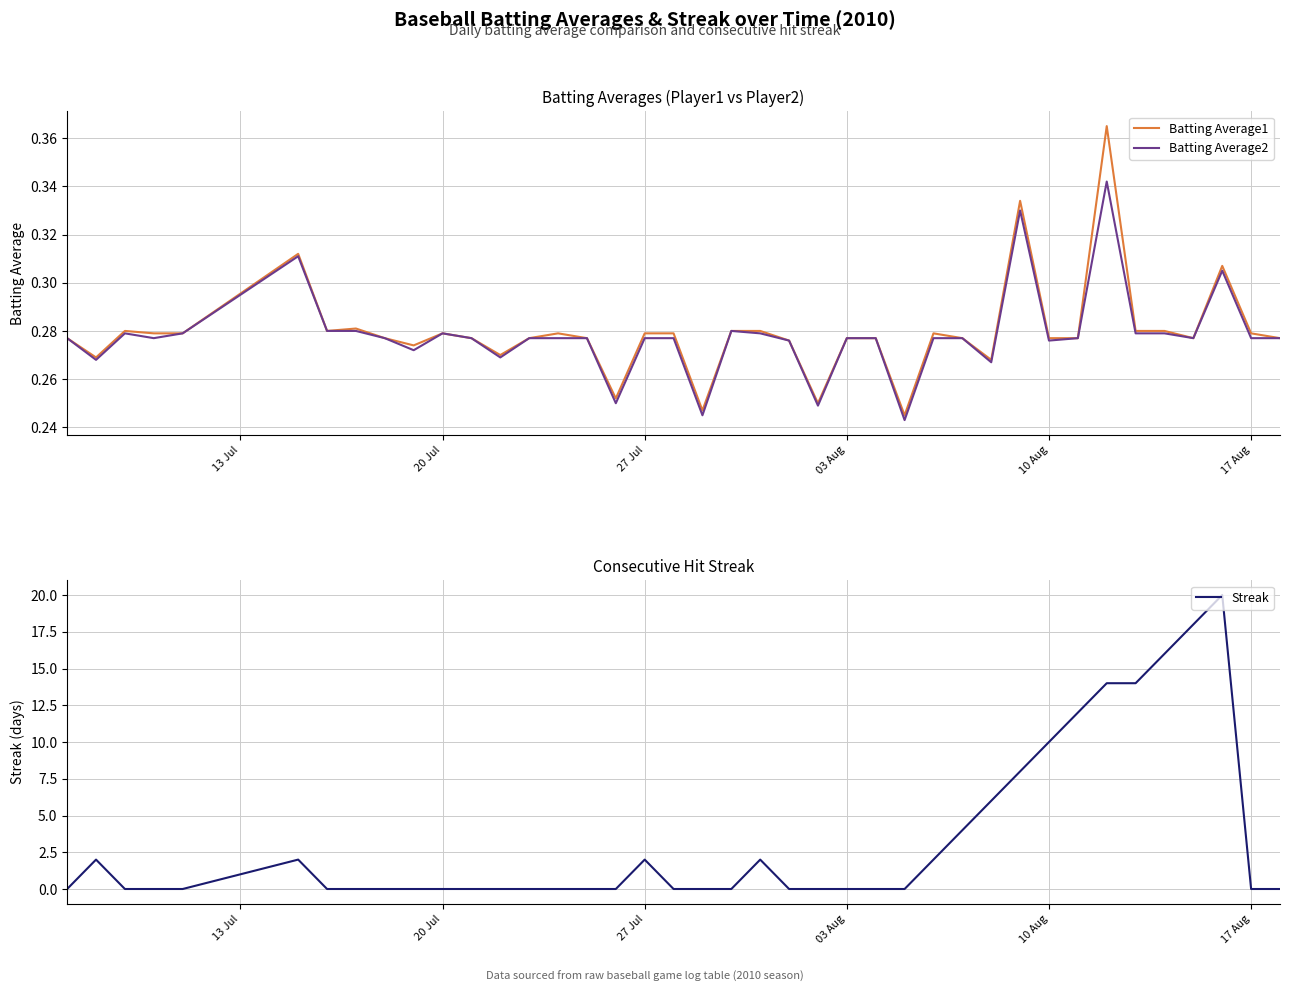

How many interior local peaks does the Streak series have?

5